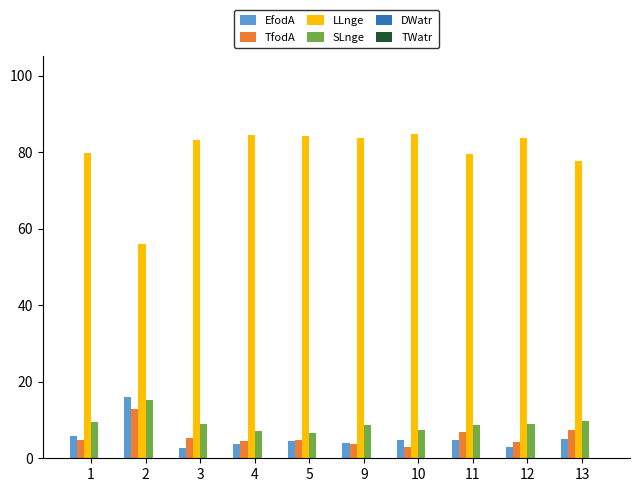

Does the chart contain any negative values?

No